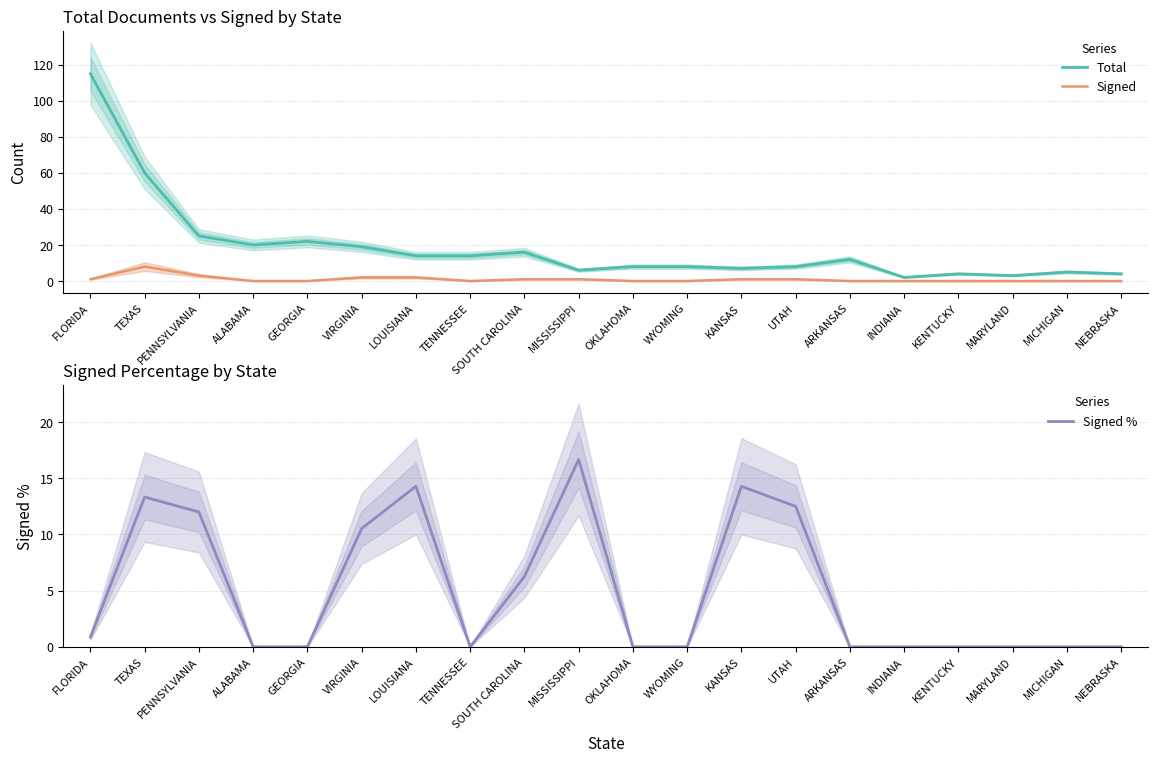

What is the difference between the second highest and second lowest values in the Signed series?

3